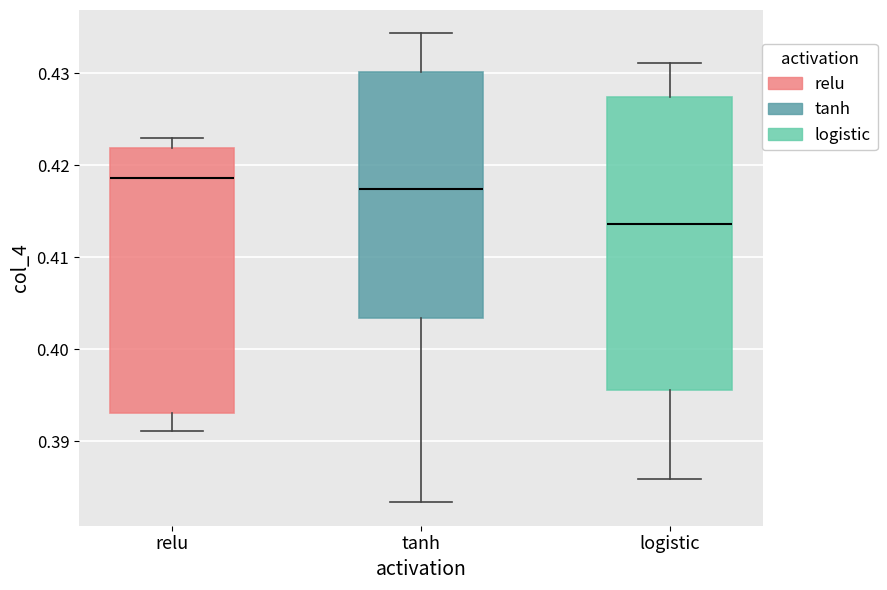

Where is the lower edge of the box for tanh on the y-axis? The values are not printed on the chart, so give them approximately, as read against the axis.

0.403